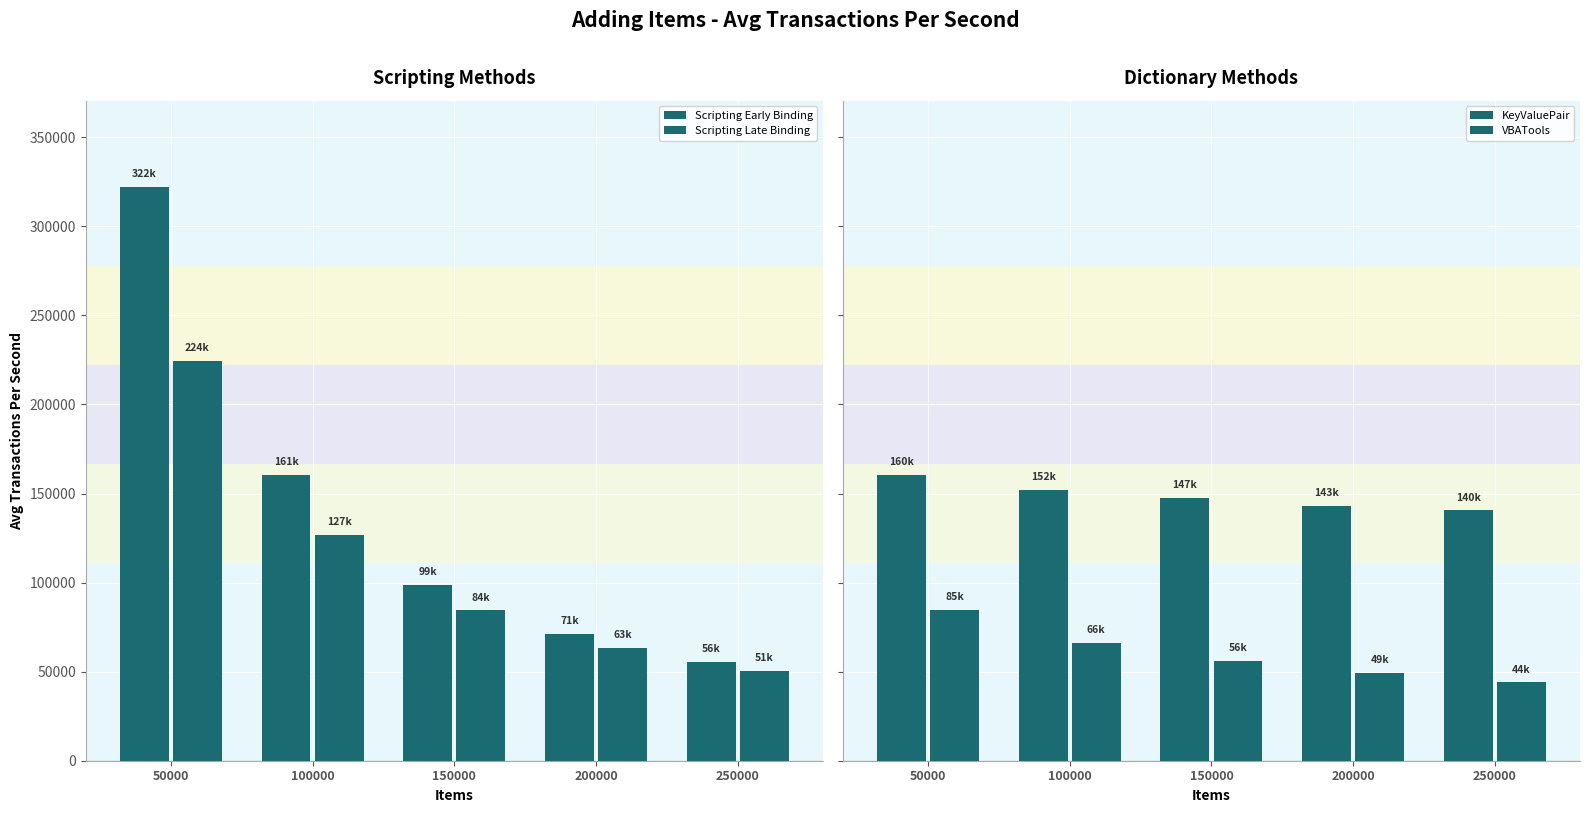

What value does the Scripting Late Binding series have at 250000?

50526.0